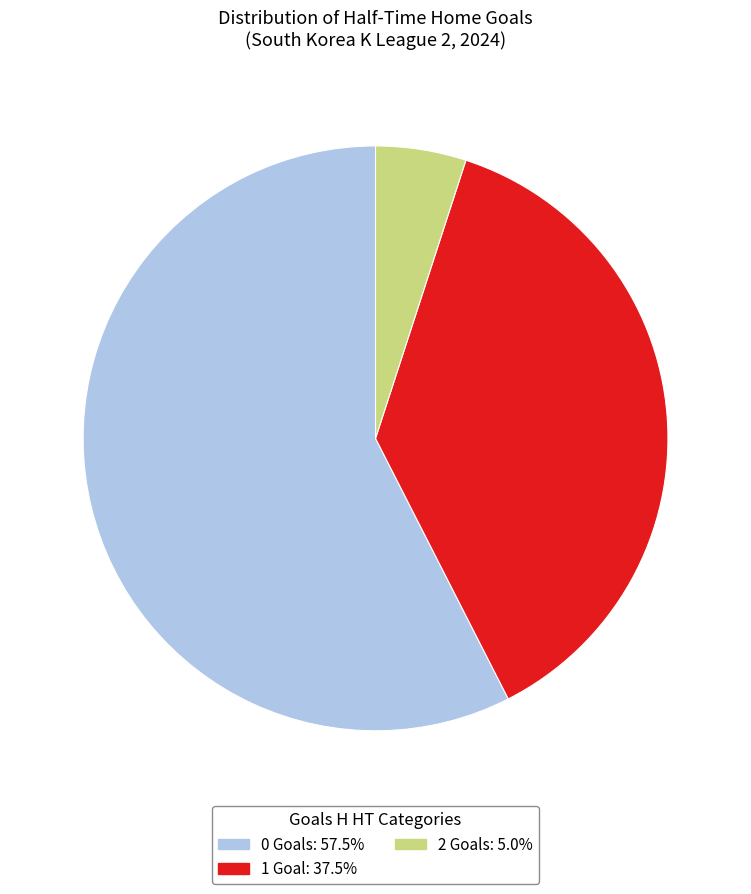

Is there any slice that represents more than half of the pie?

Yes